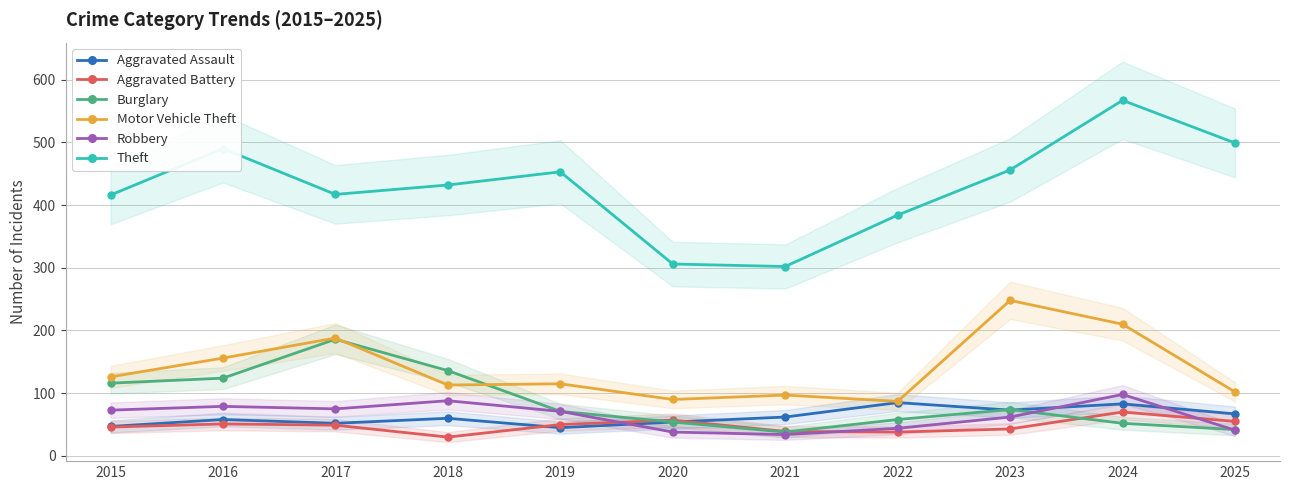

What is the value of the Aggravated Battery point at the 1st from the left?

46